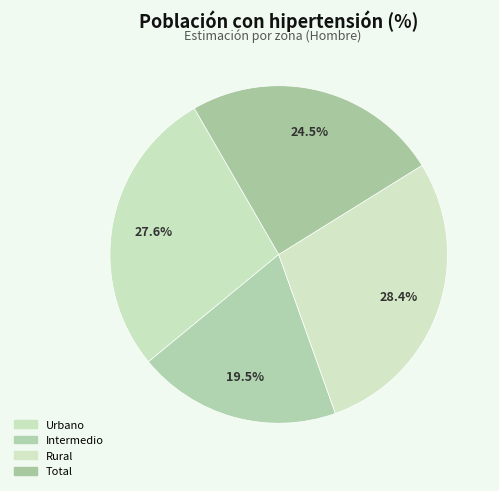

How many slices are in this pie chart?

4